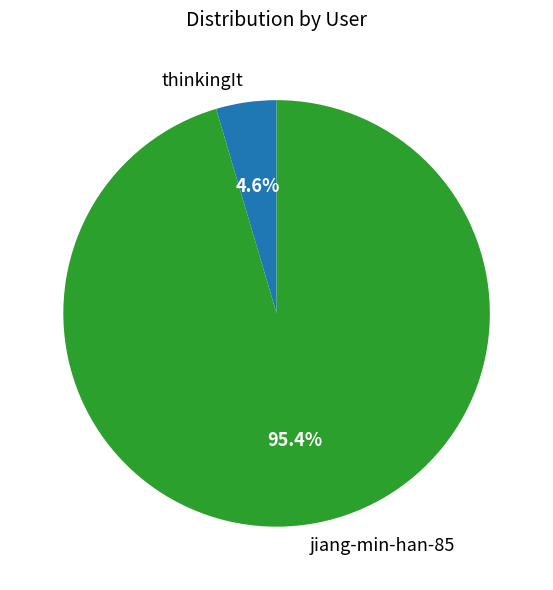

Combined, do jiang-min-han-85 and thinkingIt account for over 50%?

Yes